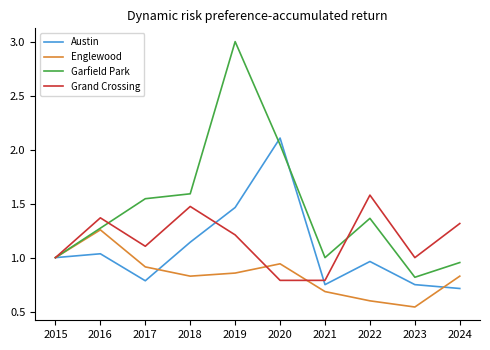

Which label corresponds to the largest value in the chart?

2019